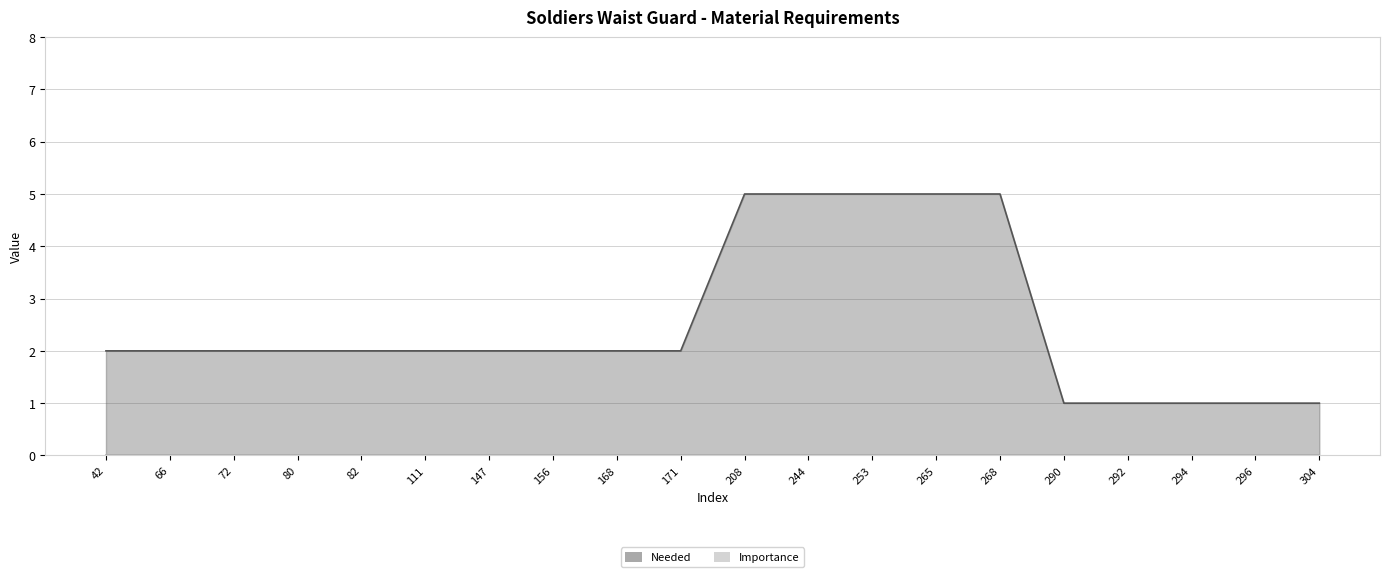

Is it true that the value at 147 is 2?

True